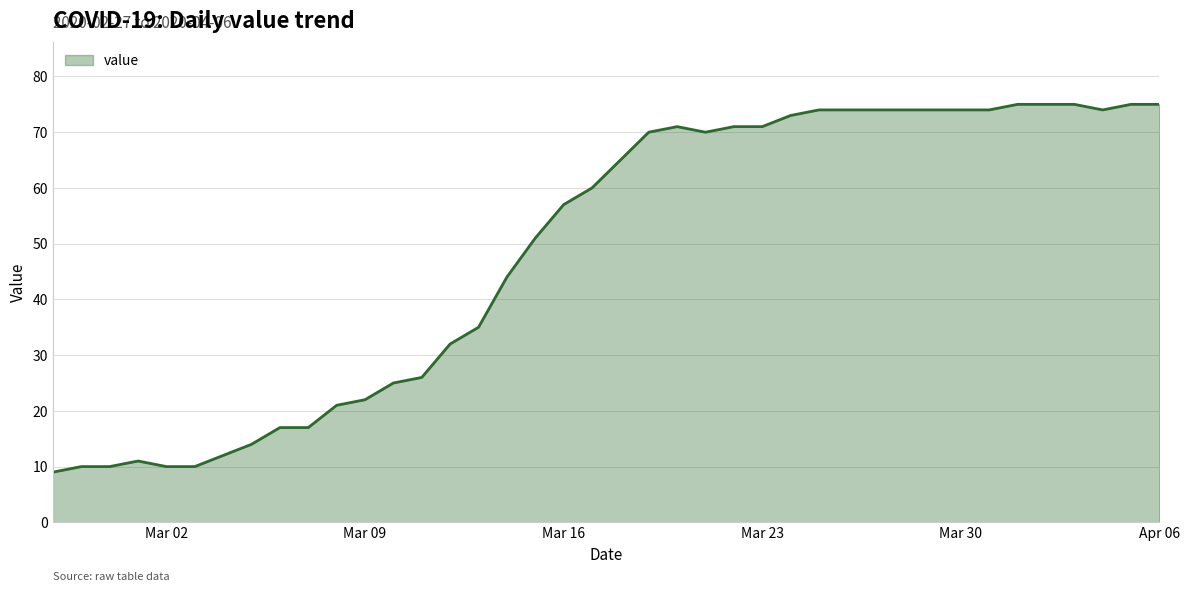

What is the smallest value displayed?

9